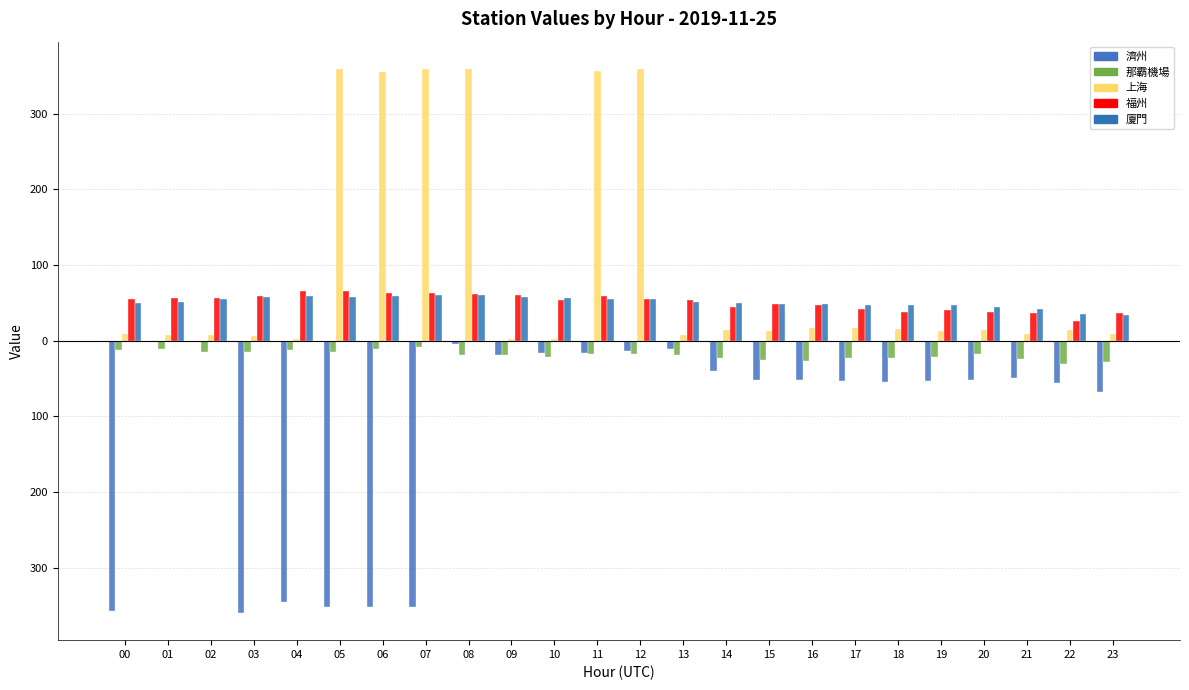

What is the total value across all series at 02?

101.4